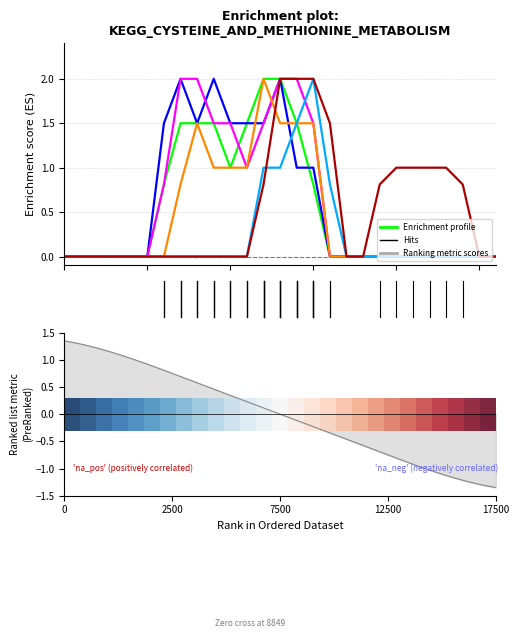

At how many categories does at least one series exceed 1?

11